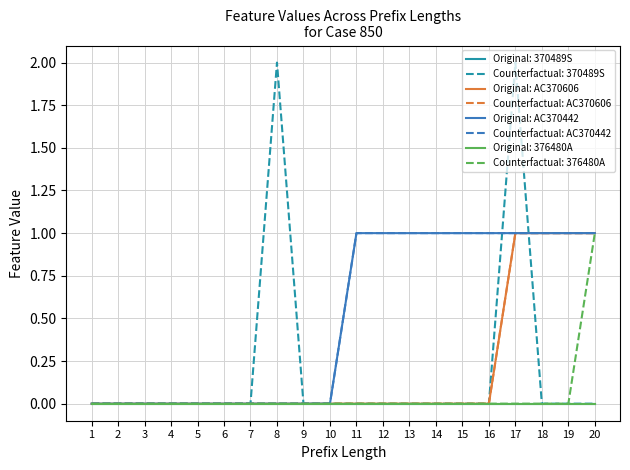

Count the Counterfactual: AC370442 values in the range 0 to 1.

20